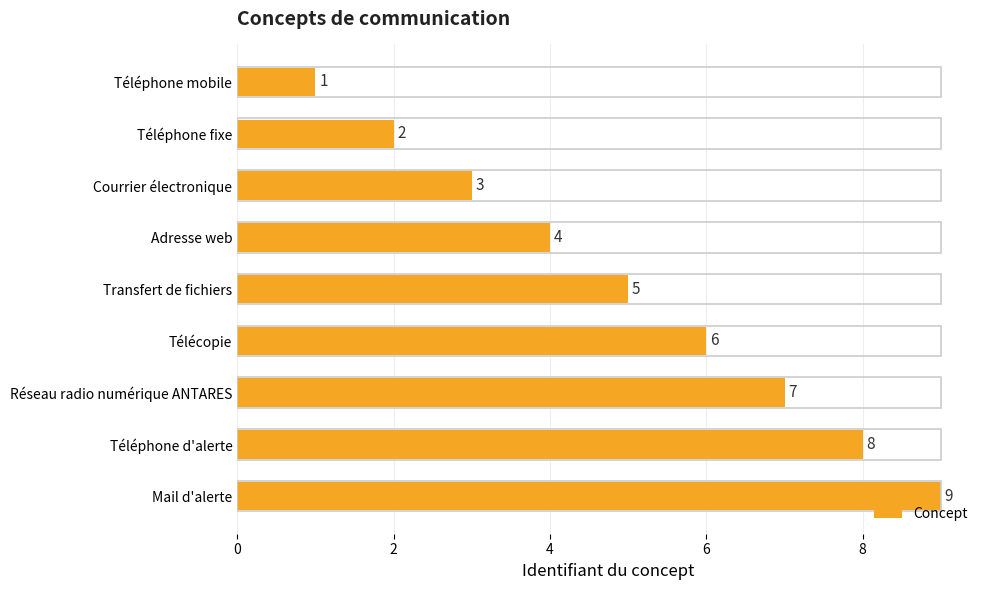

What is the difference between the maximum and minimum values?

8